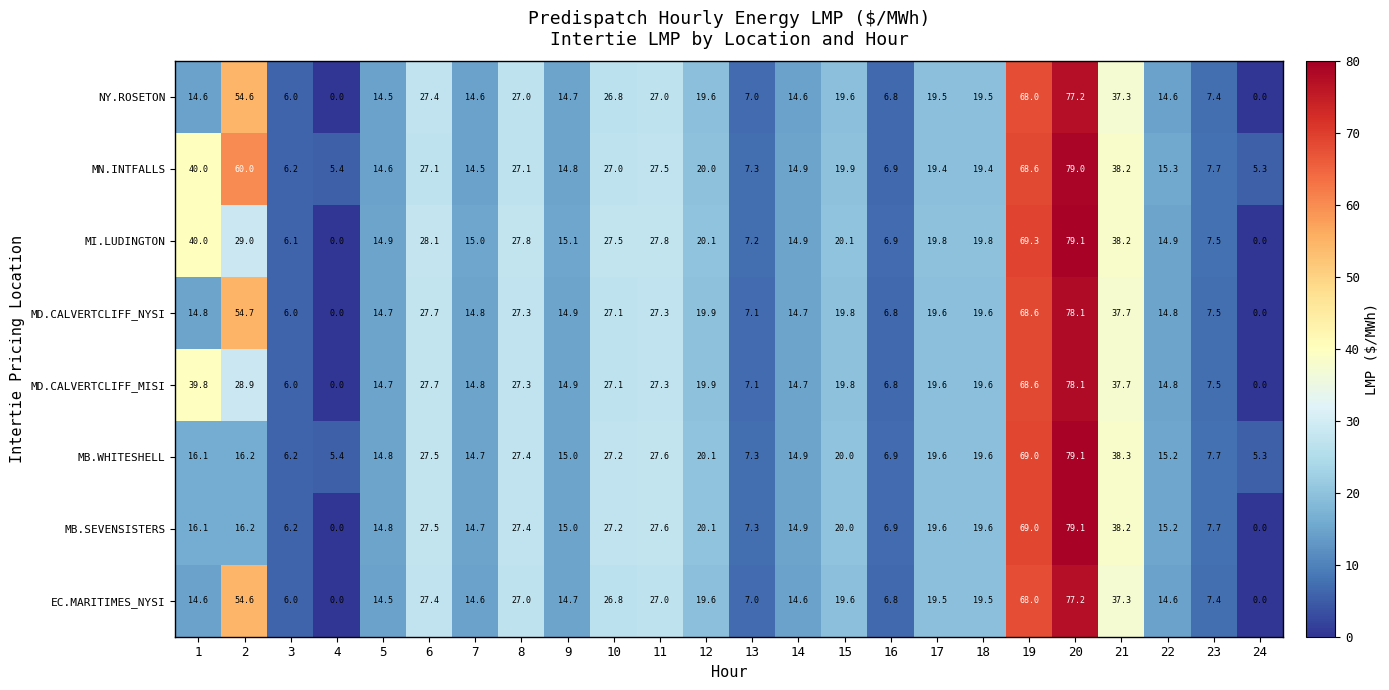

Between 18 and 20, which series saw the biggest shift?

MN.INTFALLS